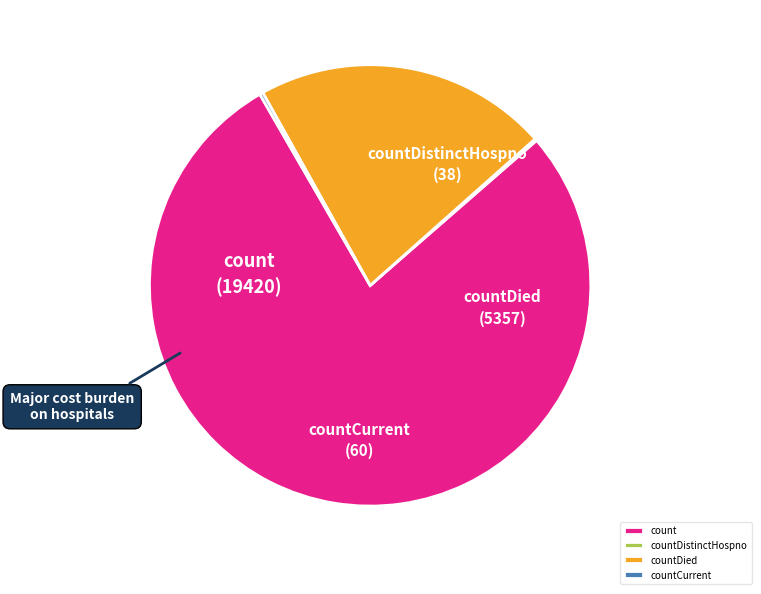

Which slice is the largest?

count